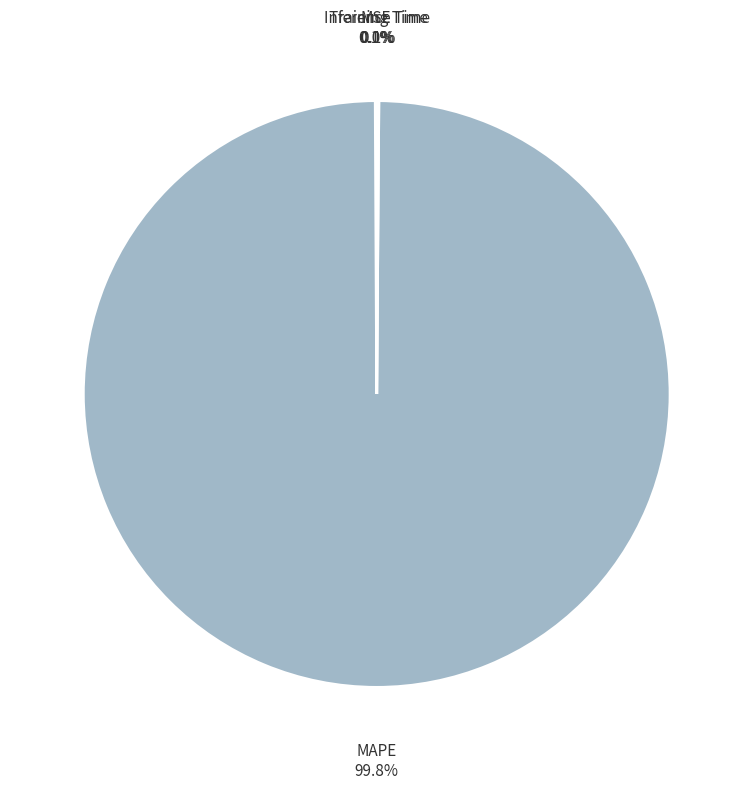

True or false: MAPE accounts for 100% of the total.

True